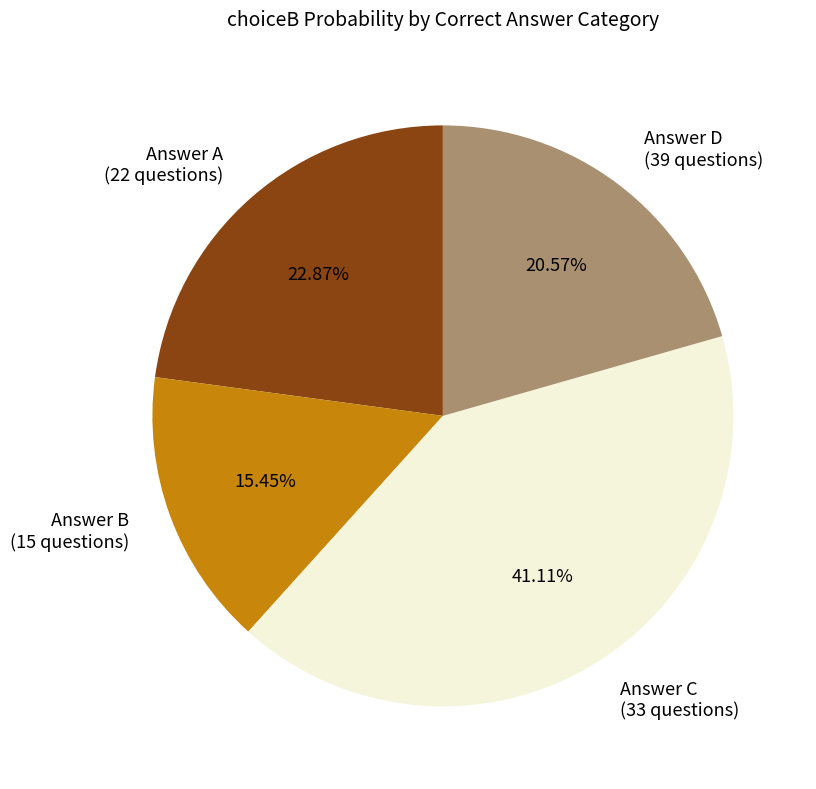

Is there any slice that represents more than half of the pie?

No